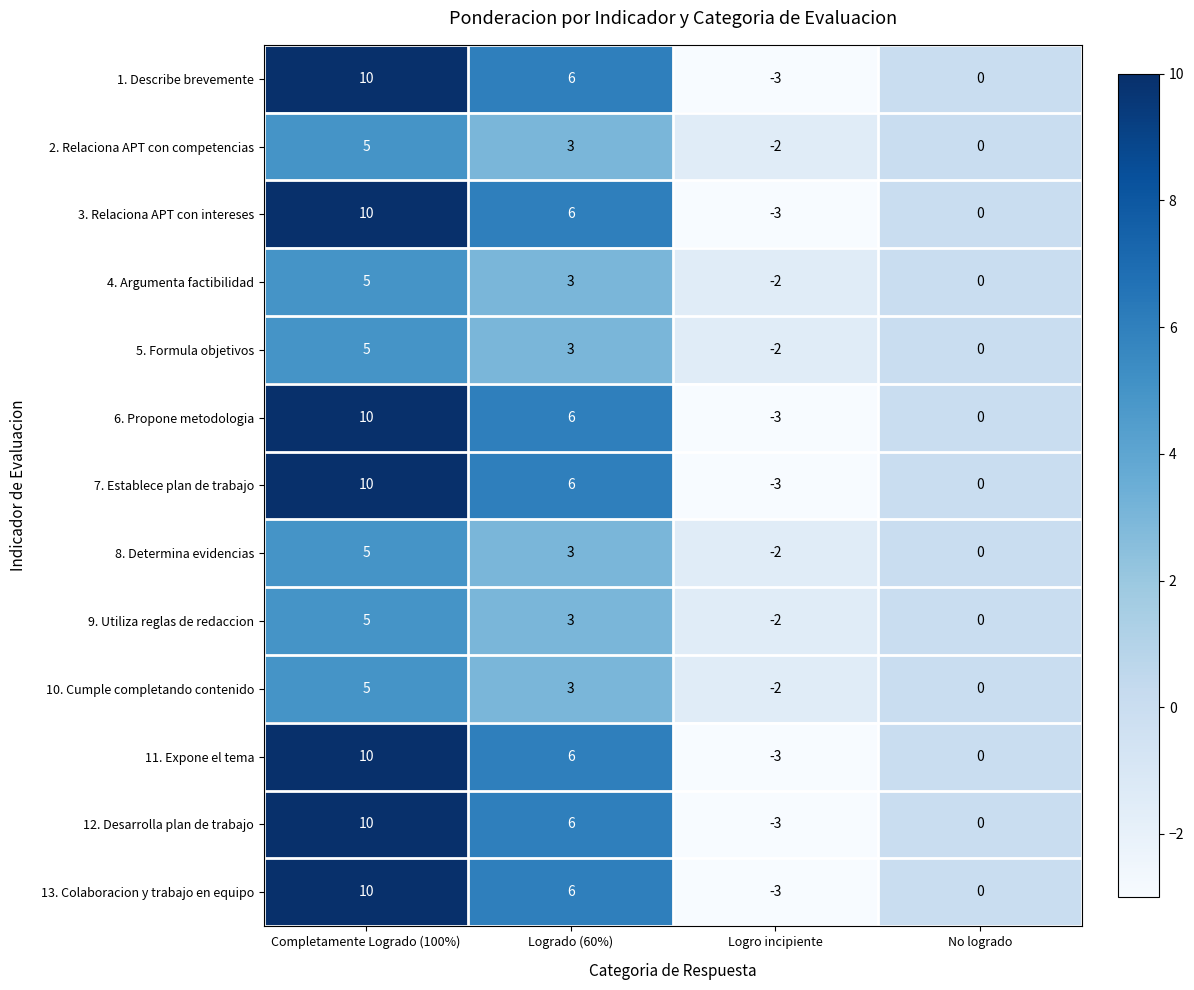

What is the difference between the highest and lowest values at Completamente Logrado (100%)?

5